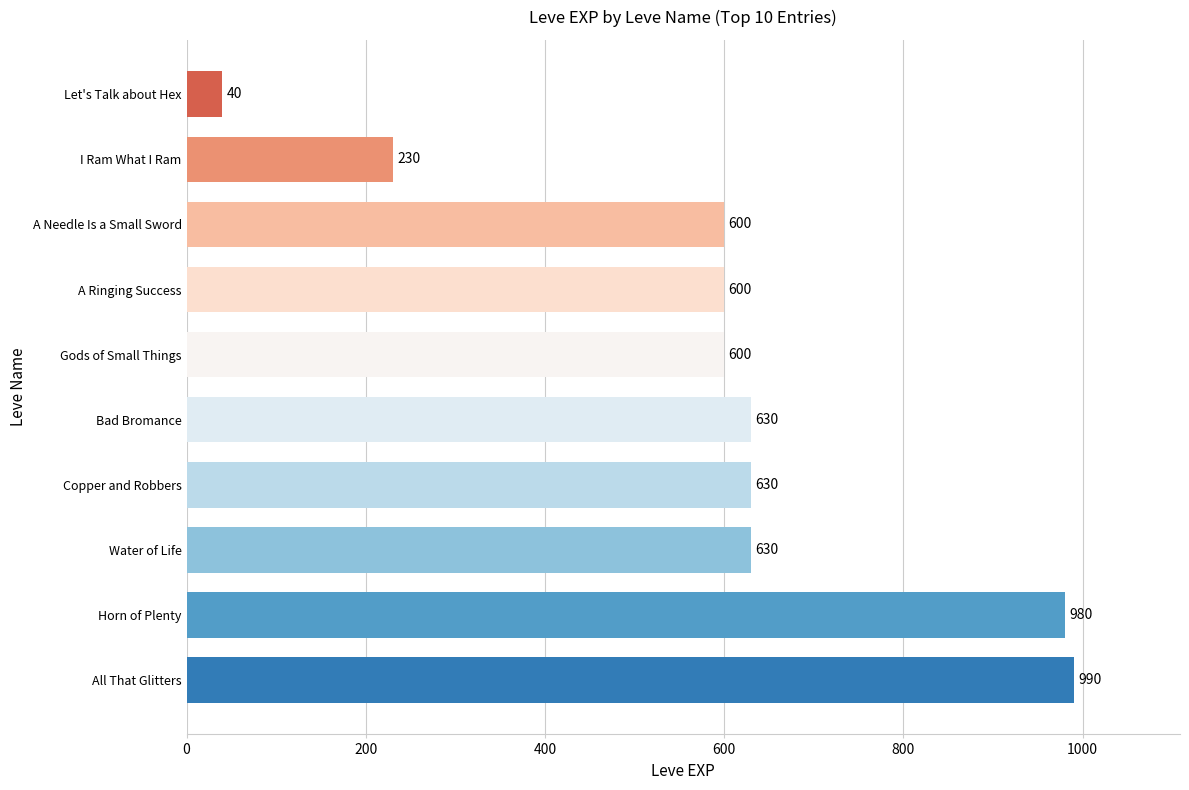

At which category does the chart reach its peak across all series?

All That Glitters